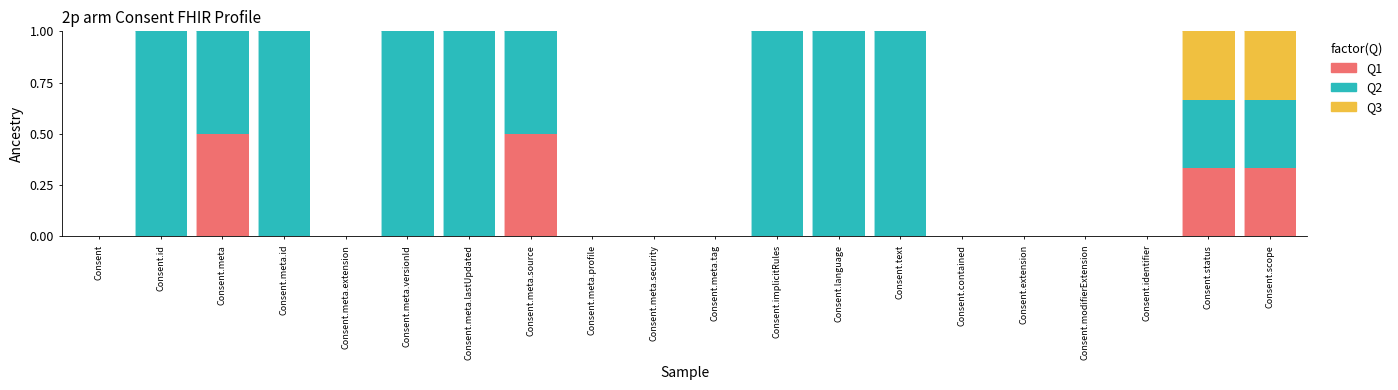

True or false: Q1 has a value of 0.0 at Consent.contained.

True